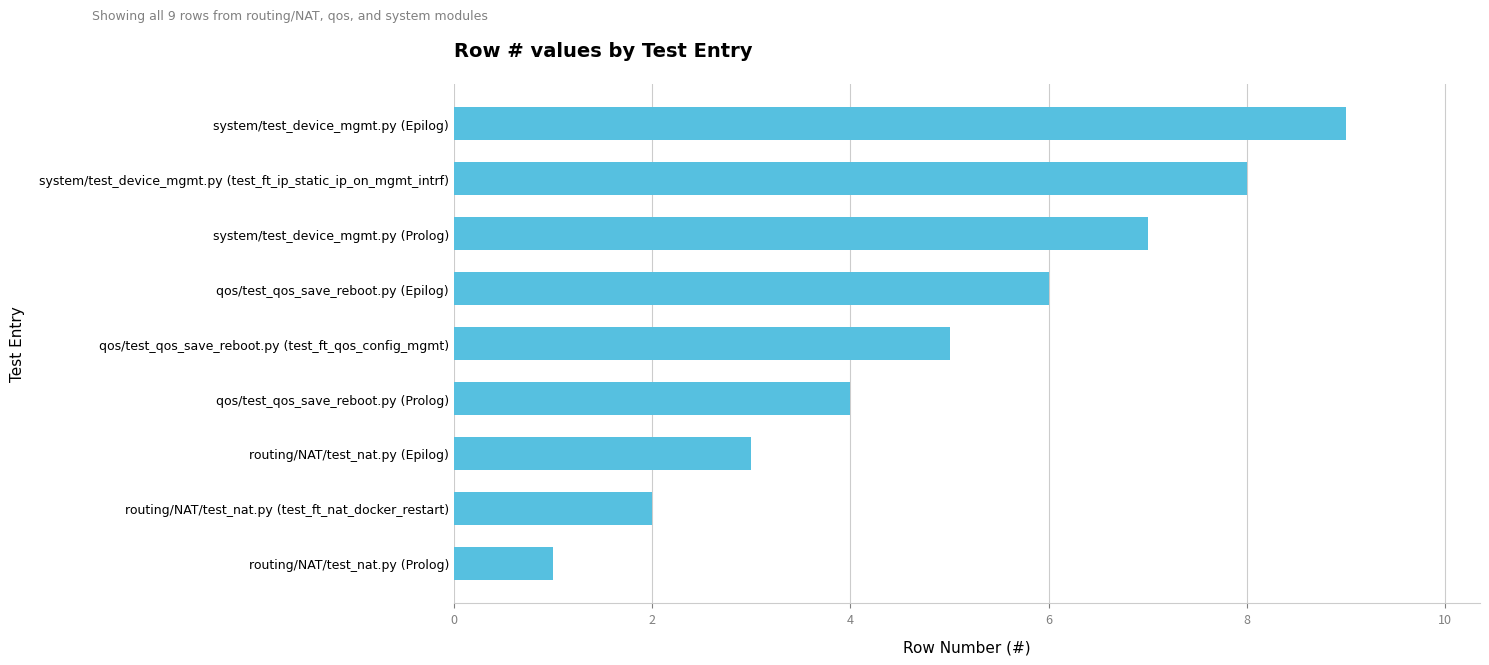

Count the number of data series in this chart.

1